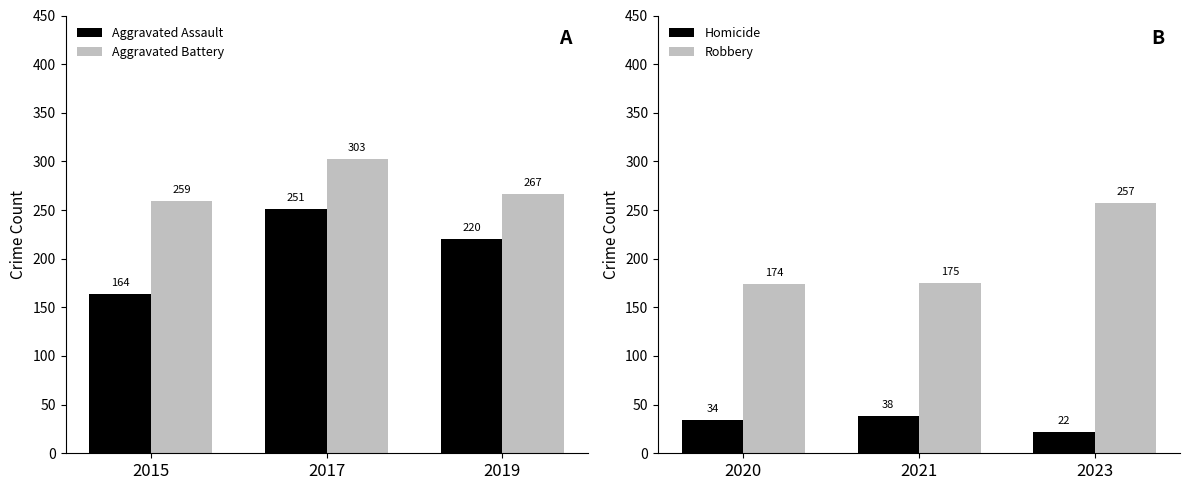

What are all the series names shown in the legend?

Aggravated Assault, Aggravated Battery, Homicide, Robbery